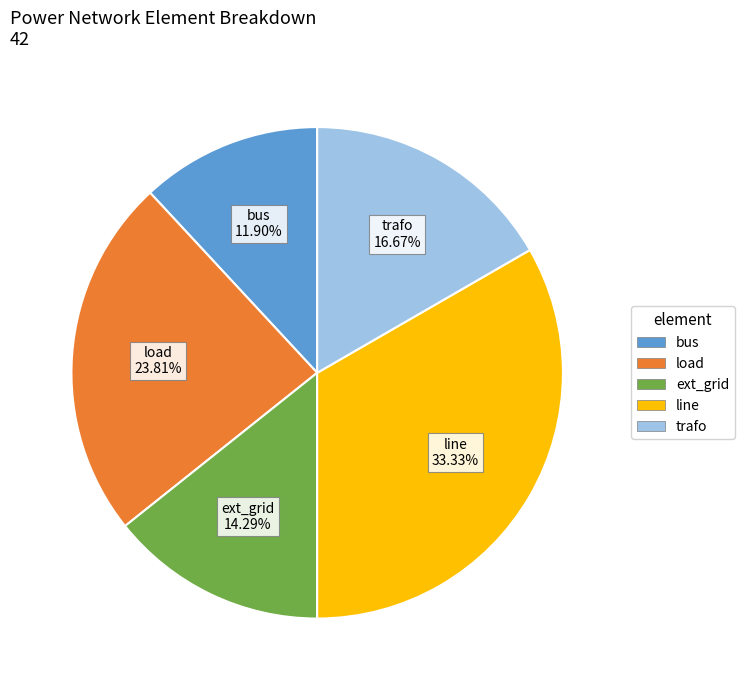

Does any single category account for the majority?

No